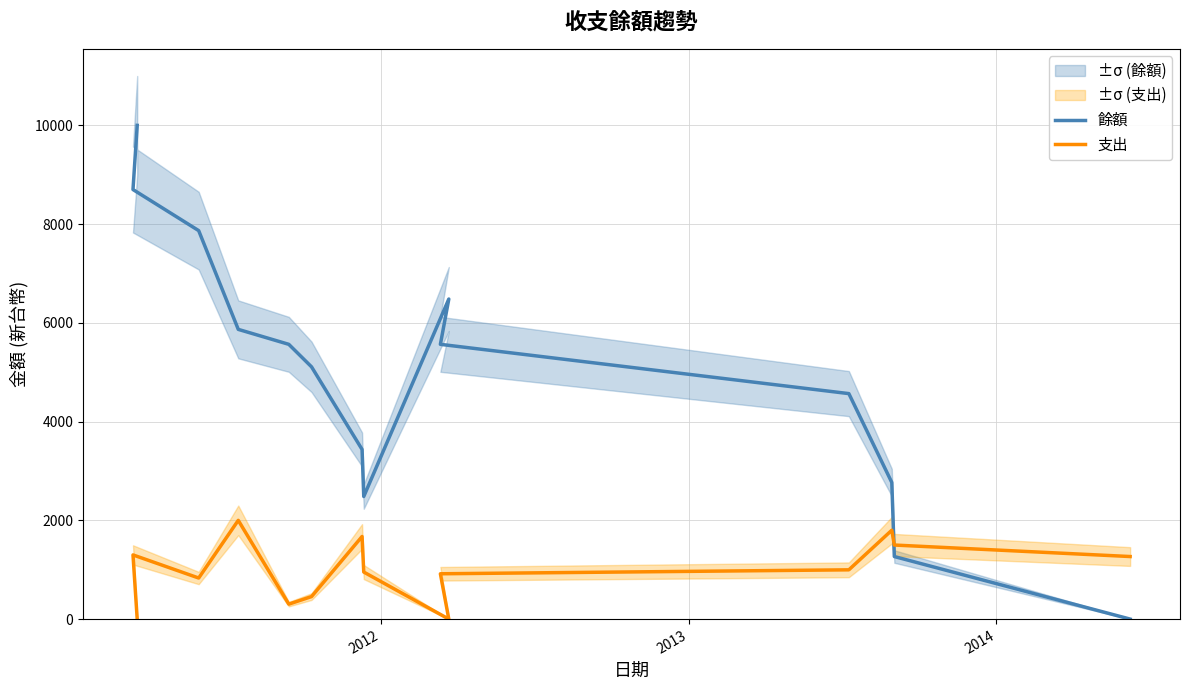

What is the maximum value for 支出?

2000